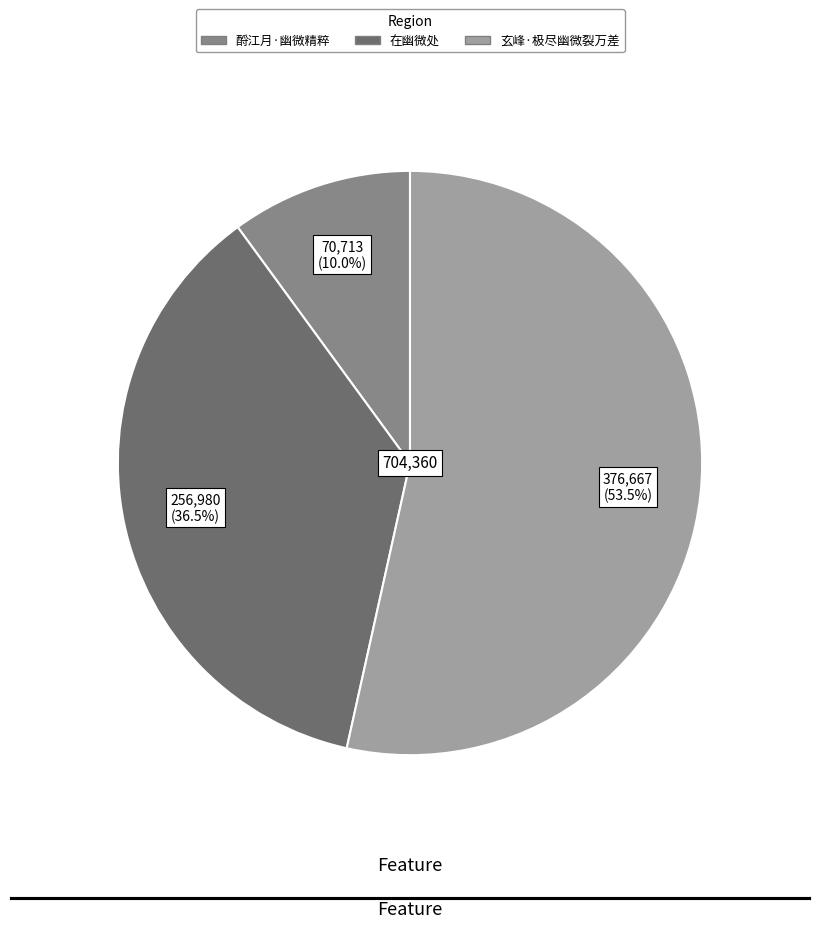

Which has a higher value, 酹江月·幽微精粹 or 在幽微处?

在幽微处